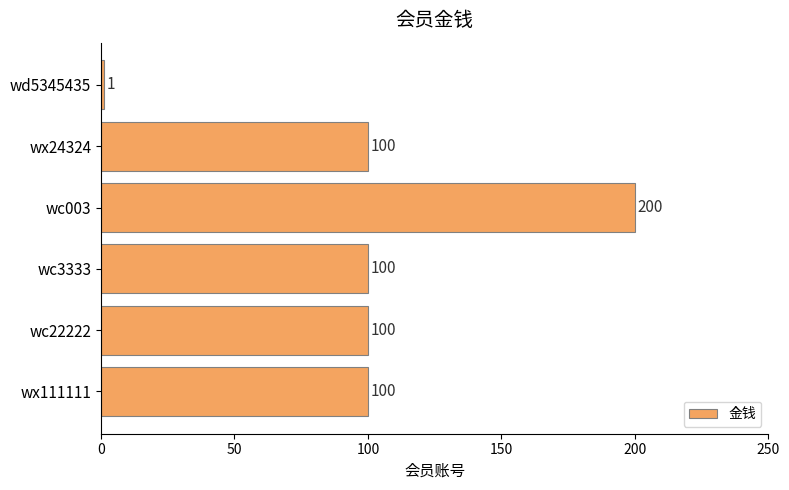

Count the number of data series in this chart.

1